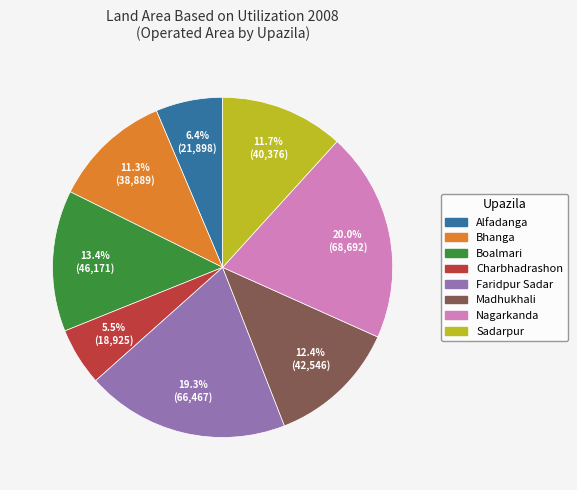

Do Charbhadrashon and Nagarkanda together represent more than half of the pie?

No